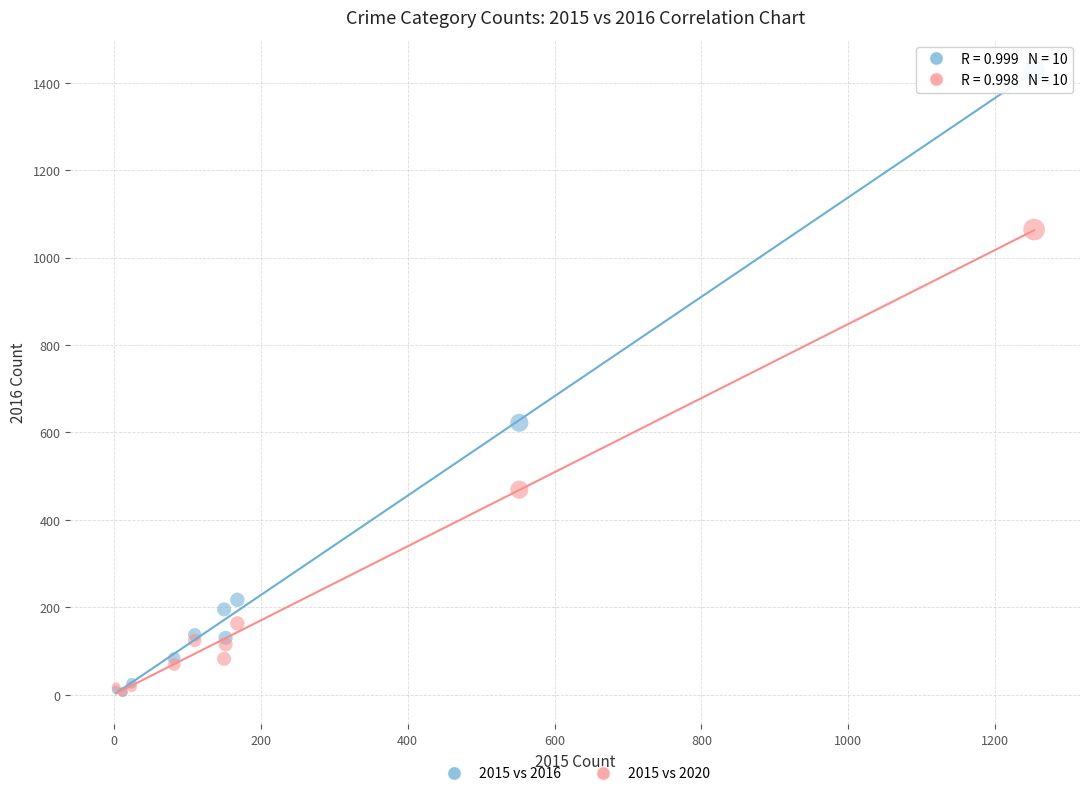

Across all series, what Y value is closest to 716?

622